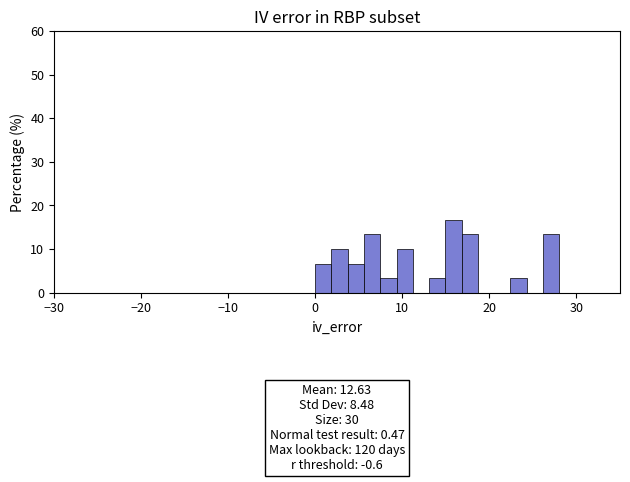

Around what value on the x-axis is the tallest bar? Give the approximate position of its centre, as read against the axis.

16